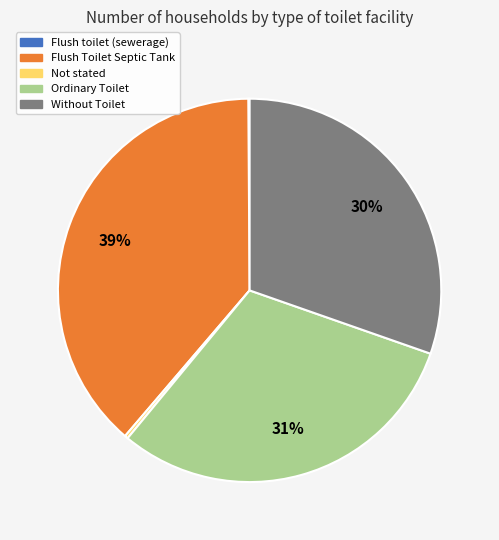

To the nearest percent, what percentage of the pie is Without Toilet?

30%